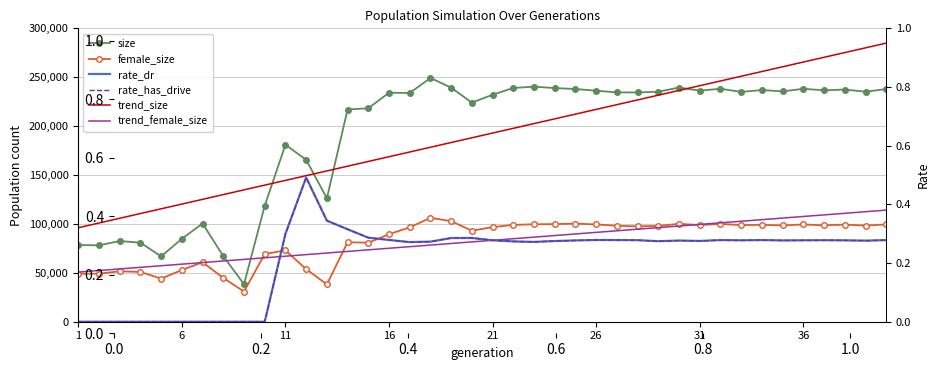

Is it true that size equals 65892.8 at 33?

False